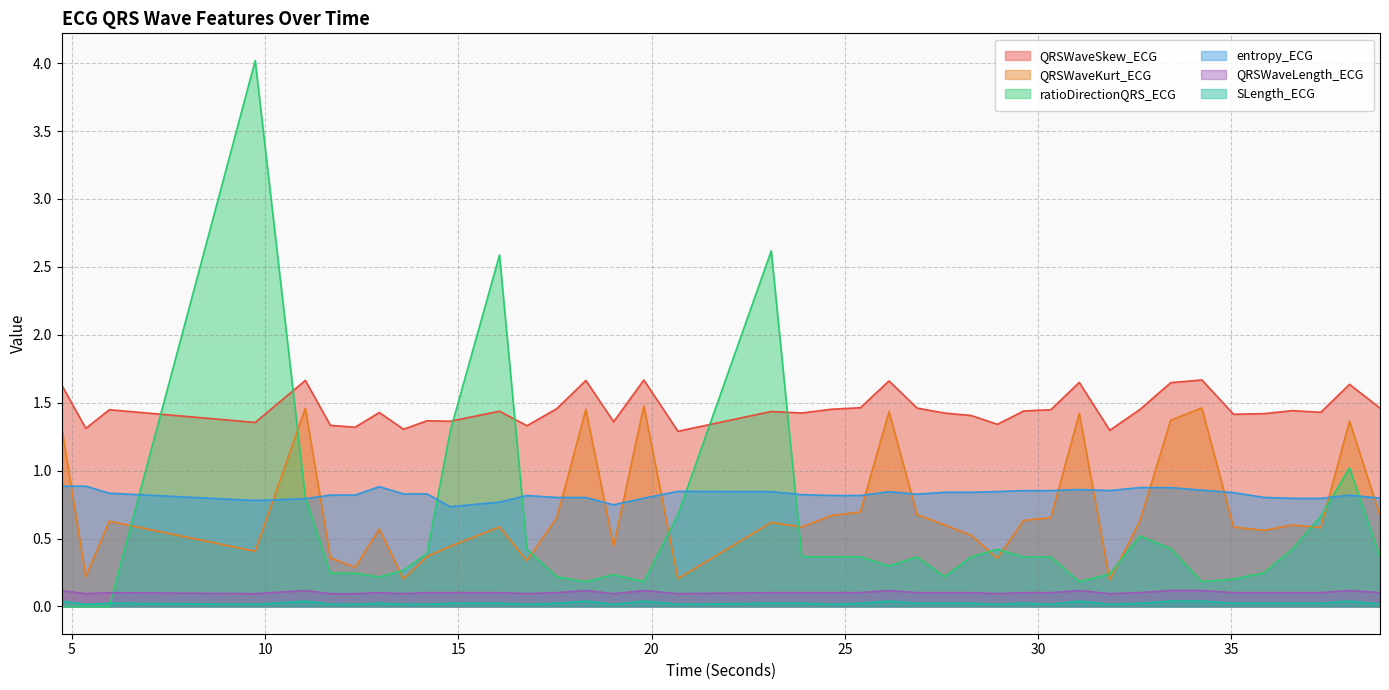

True or false: QRSWaveSkew_ECG and QRSWaveLength_ECG cross at least once.

False